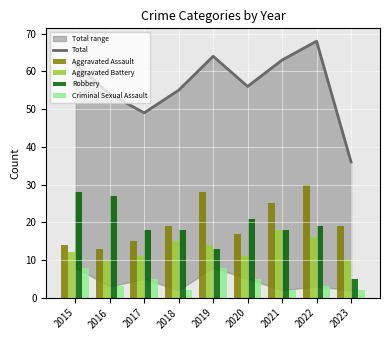

Rank the series by their maximum value, from highest to lowest.

Total, Aggravated Assault, Robbery, Aggravated Battery, Criminal Sexual Assault